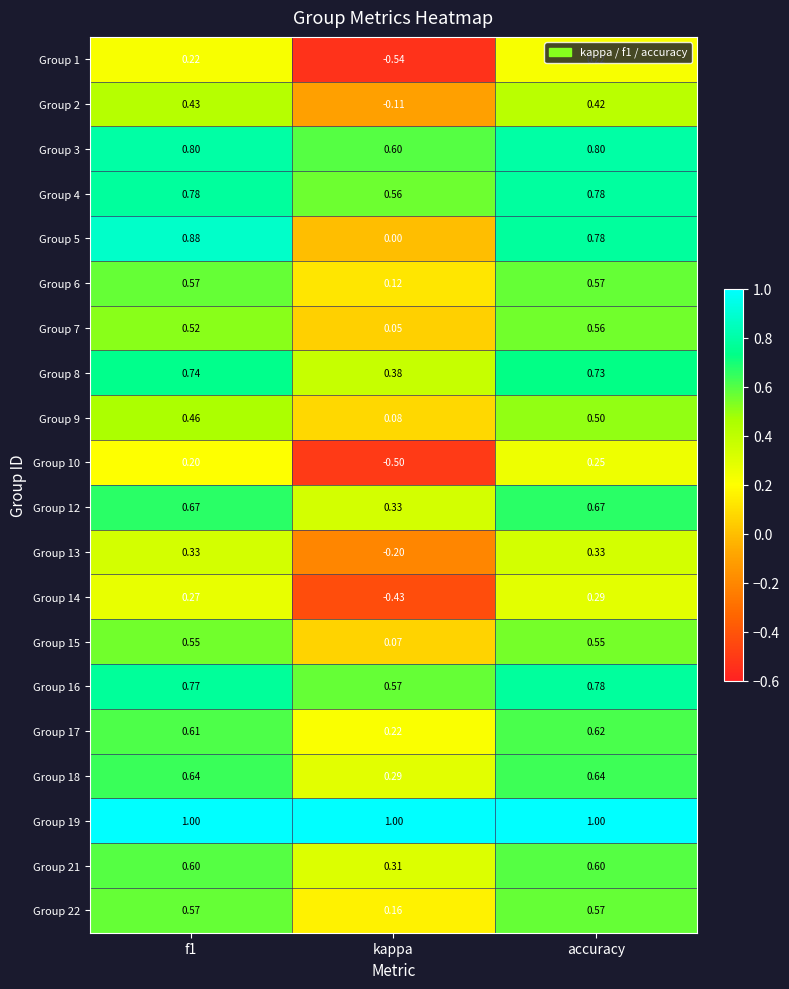

Which series has the largest total across all categories?

Group 19